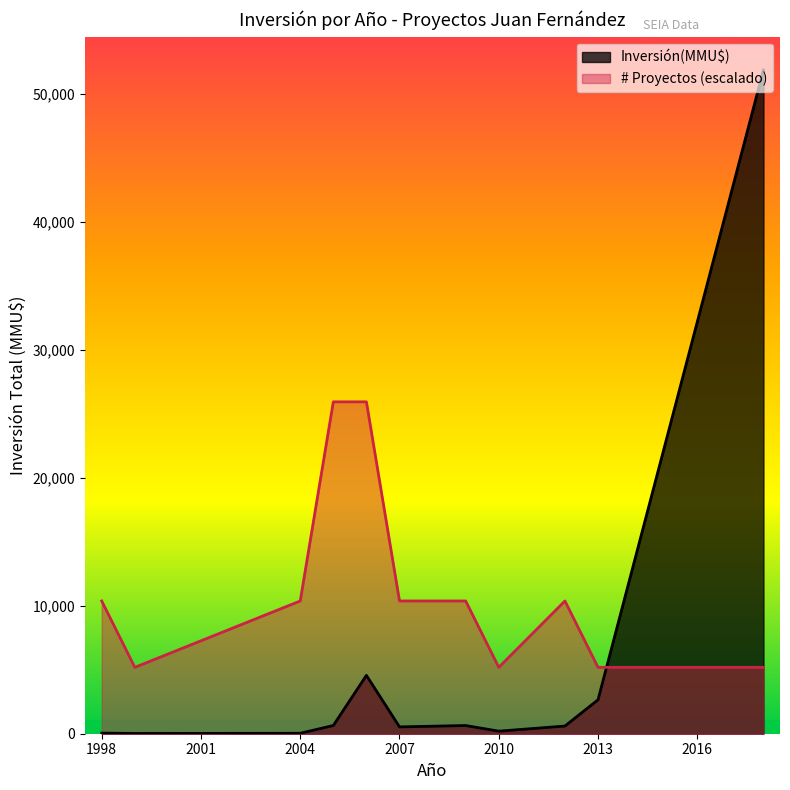

True or false: Count has a value of 0 at 2.

False